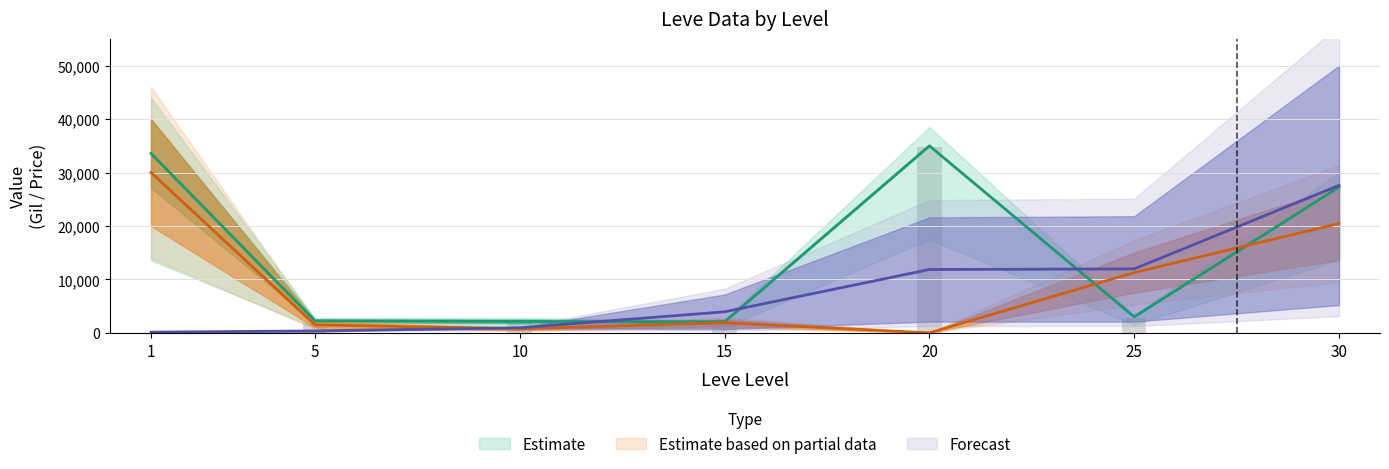

Reading right to left, what are all the values shown in this chart?

Leve Gil: 27600.0	11965.0	11850.0	3935.0	945.0	360.0	130.0
currentAveragePrice: 27276.0	3000.0	35000.0	2074.5	2125.0	2253.5	33564.0
LevePriceHQ: 20457.0	11280.0	0.0	1881.0	750.0	1500.0	30000.0
LeveProfitNQ: 0.0	2690.0	34708.0	1719.0	2328.0	1860.0	0.0